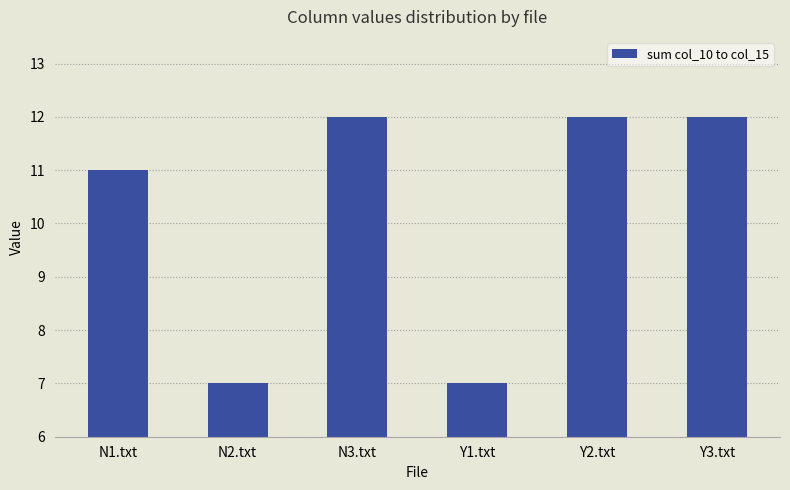

How many bars are there in total?

6